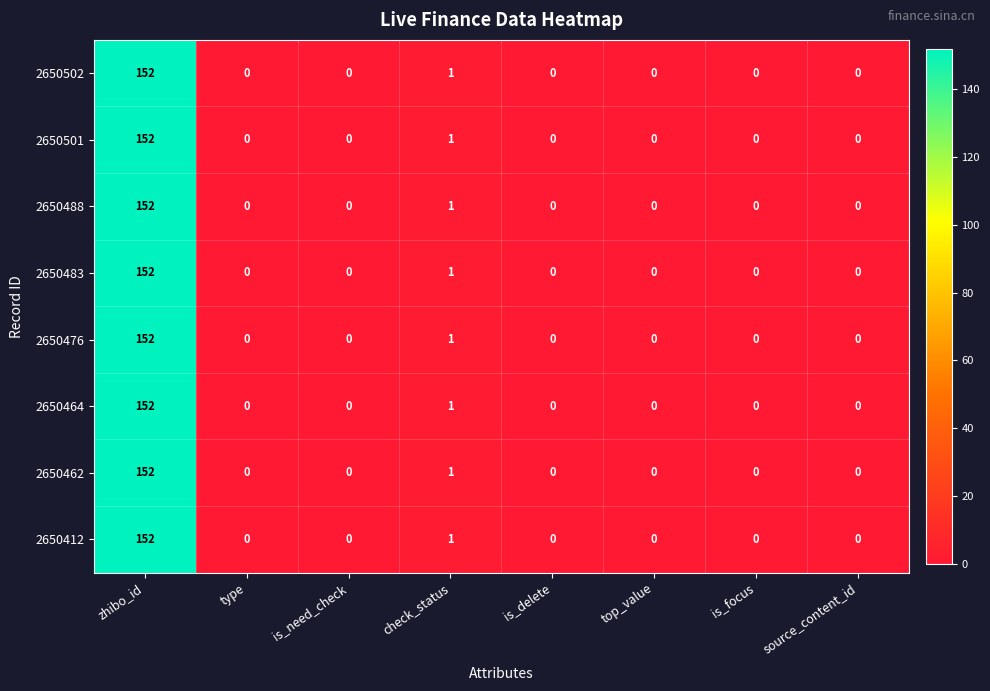

The value of 2650501 at is_delete is -67. True or false?

False